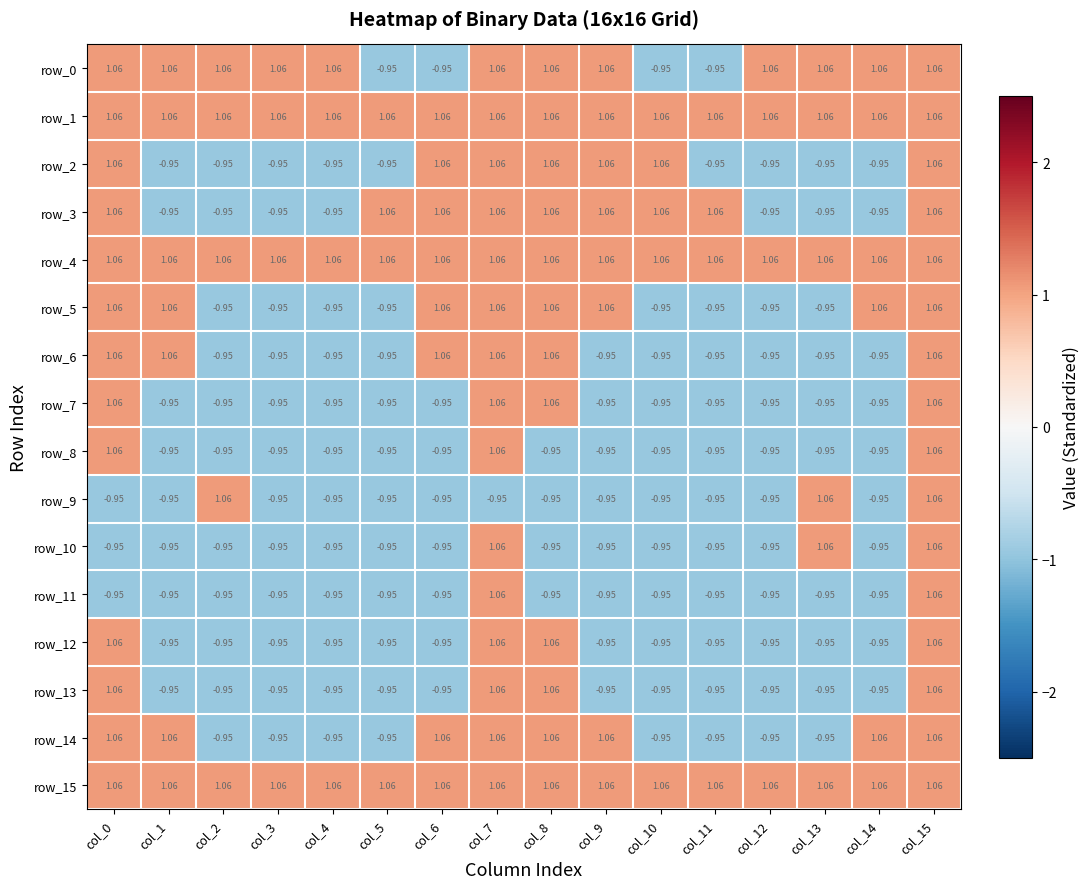

Is it true that row_13 equals -0.5 at col_14?

False